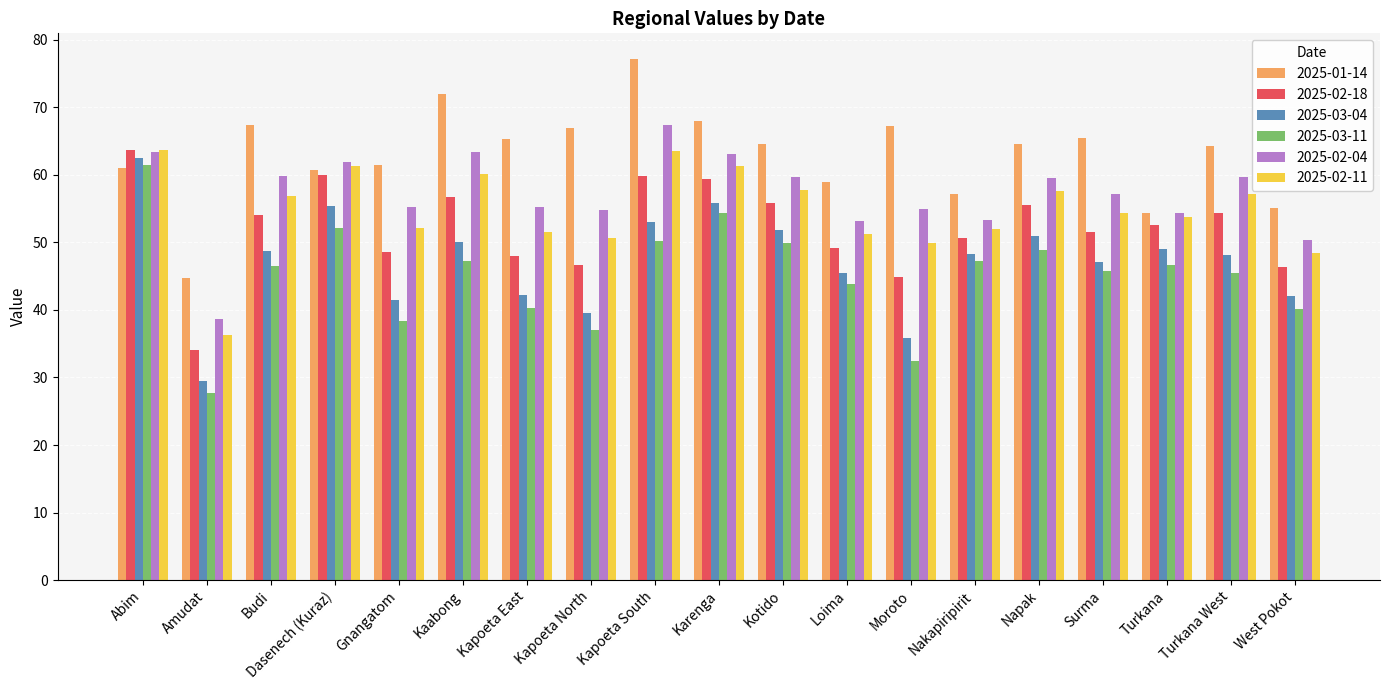

What is the label of the 5th bar from the right?

Napak